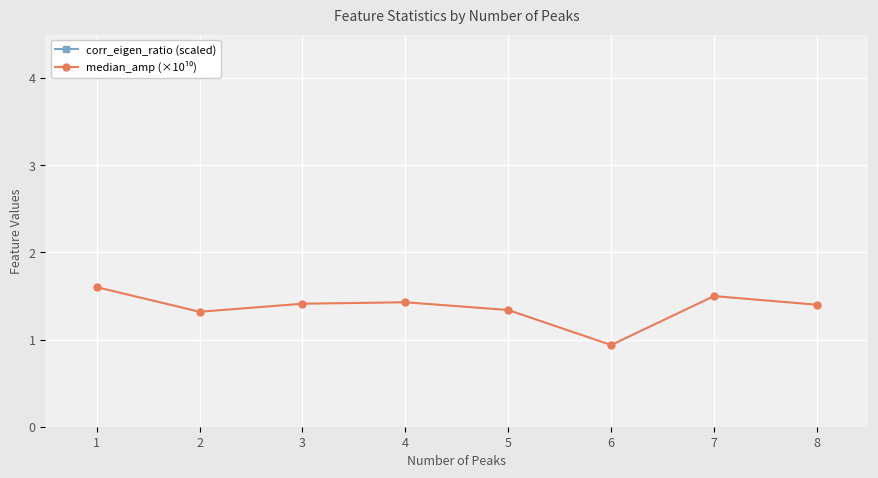

Where is the first local maximum for corr_eigen_ratio (scaled)?

3